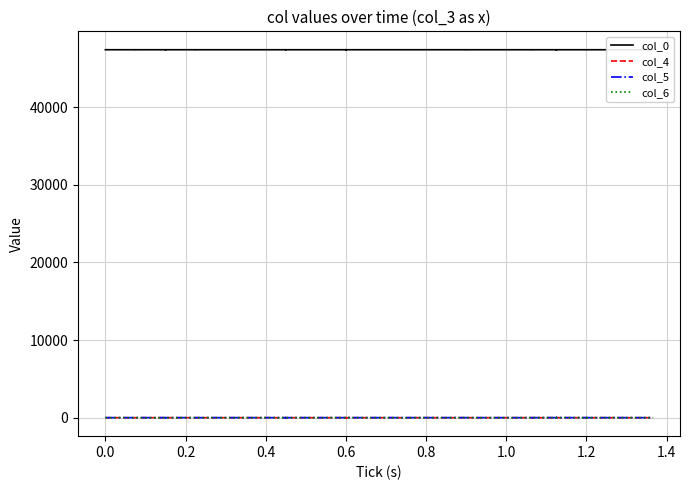

At which label does col_4 first exceed 0?

0.4